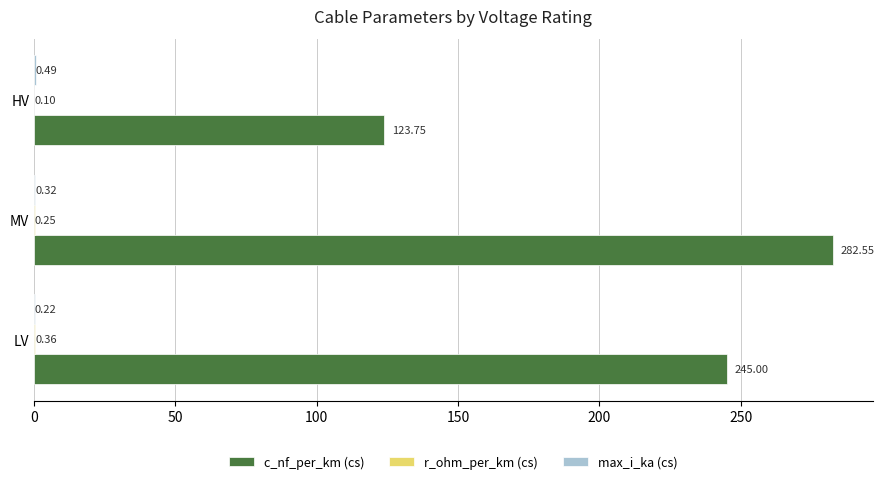

Which series changed the most between LV and HV?

c_nf_per_km (cs)